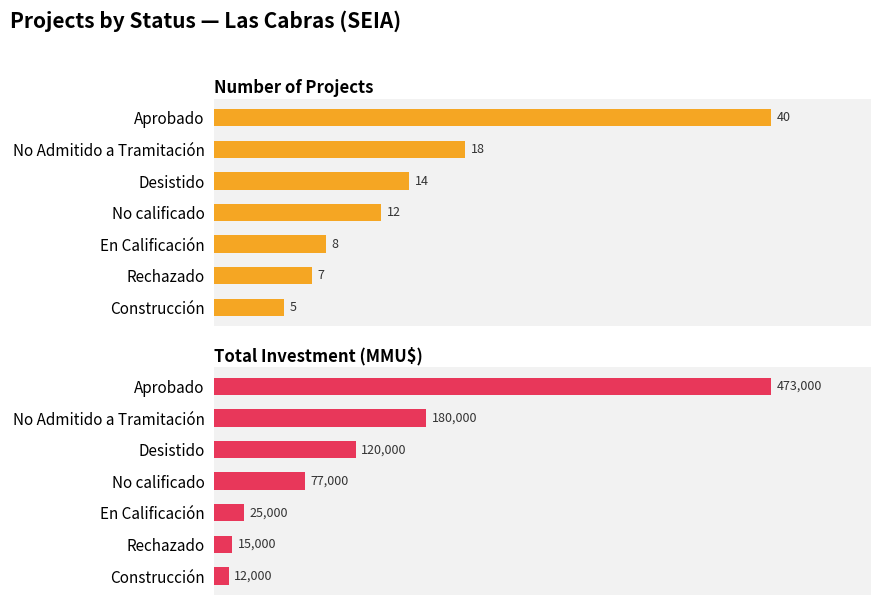

Which series changed the most between En Calificación and Construcción?

Total Investment (MMU$)